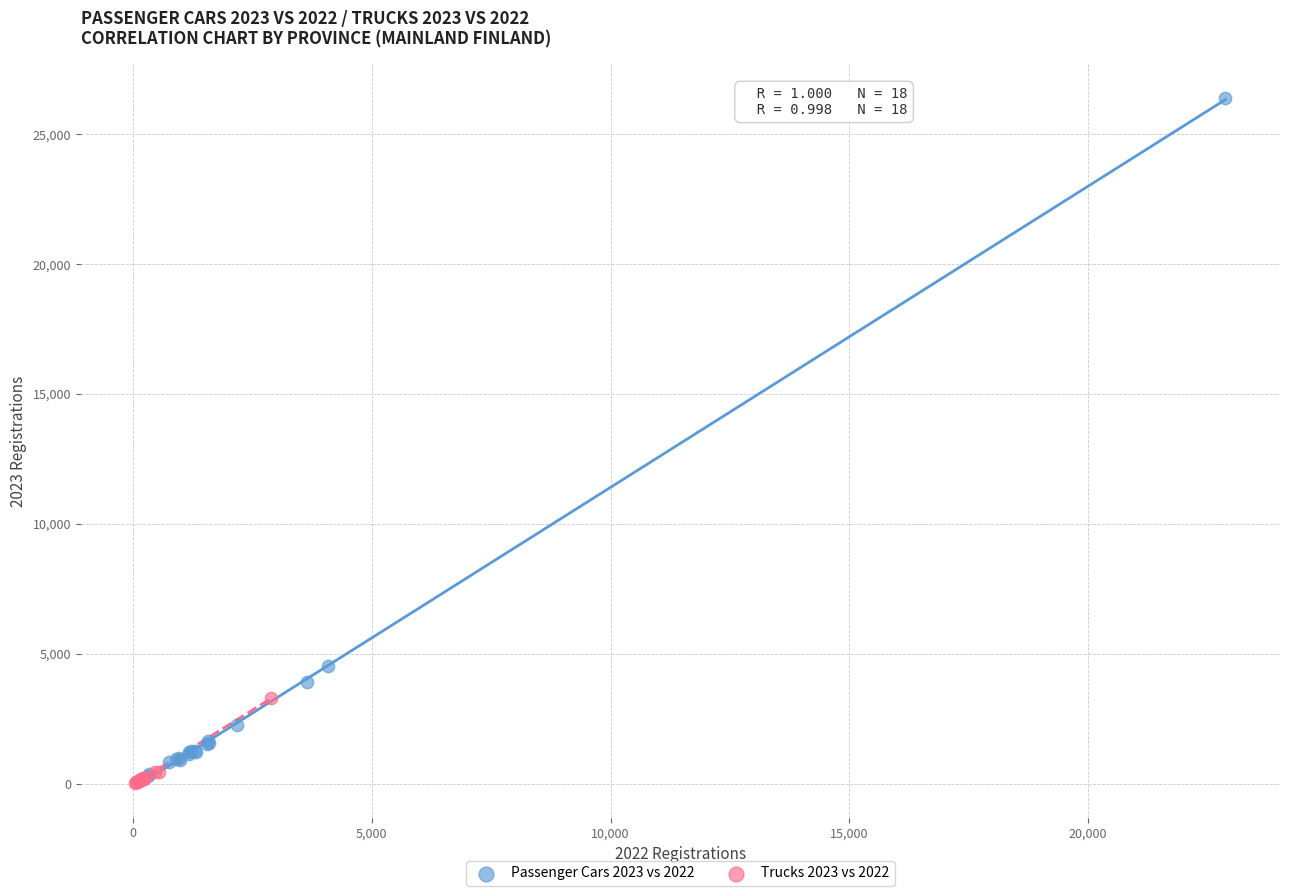

Which series contains the highest Y value?

Passenger Cars 2023 vs 2022